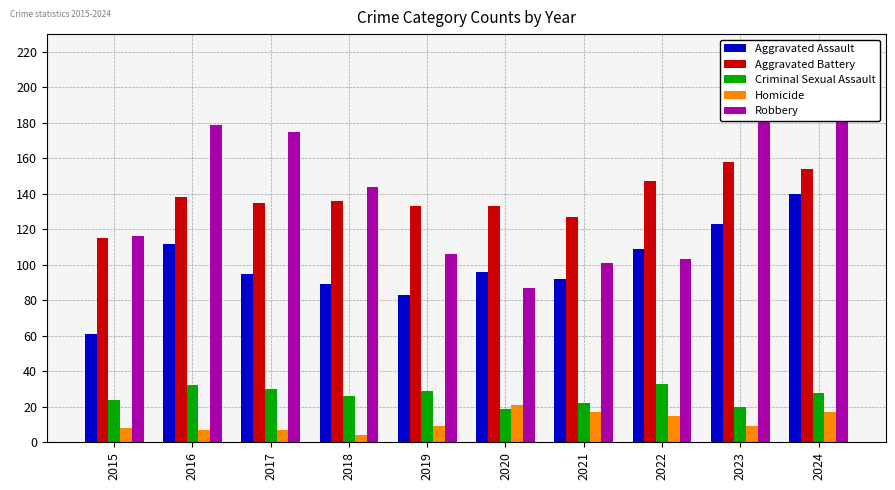

How many distinct data groups are displayed?

5